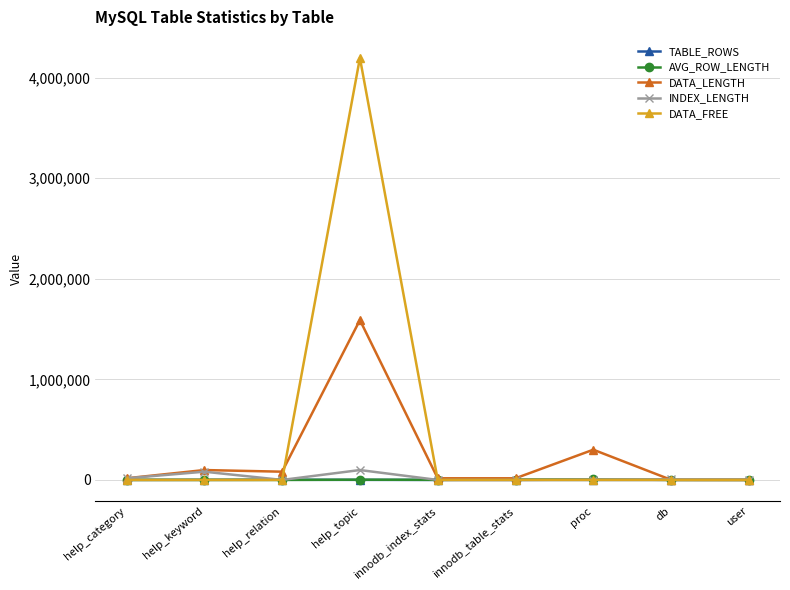

What is the greatest value displayed?

4194304